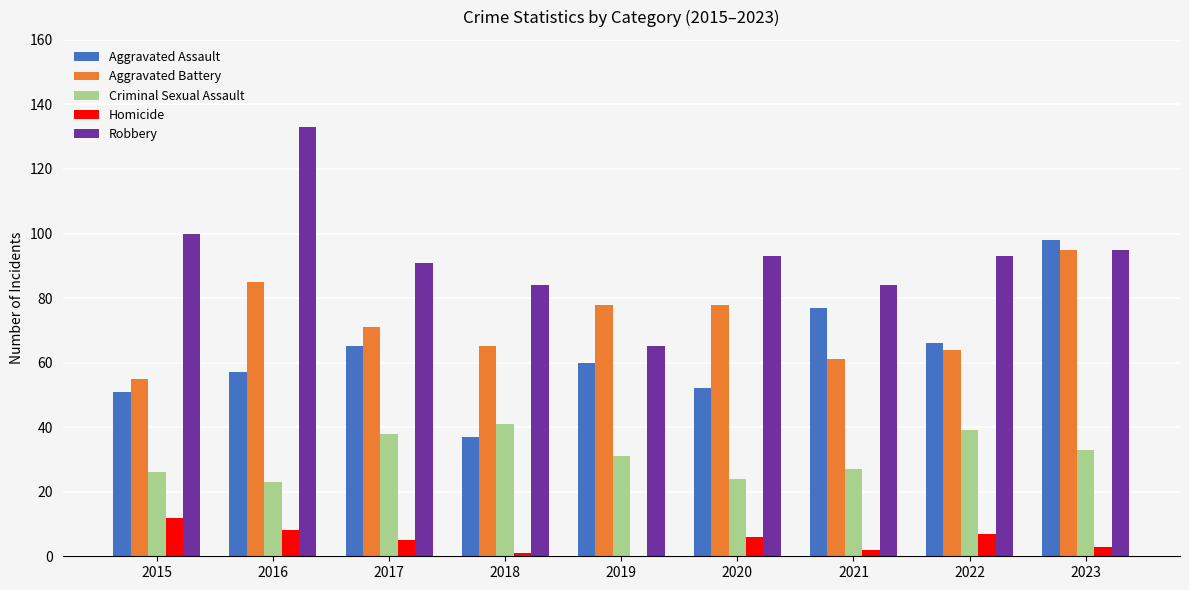

What is the sum of all Aggravated Battery values?

652